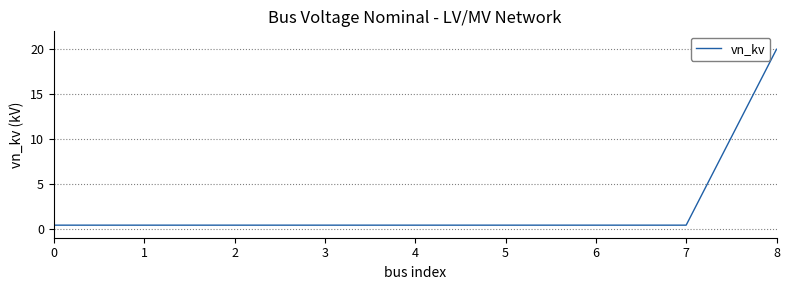

Reading left to right, transcribe all the data shown in this chart.

0=0.4	1=0.4	2=0.4	3=0.4	4=0.4	5=0.4	6=0.4	7=0.4	8=20.0